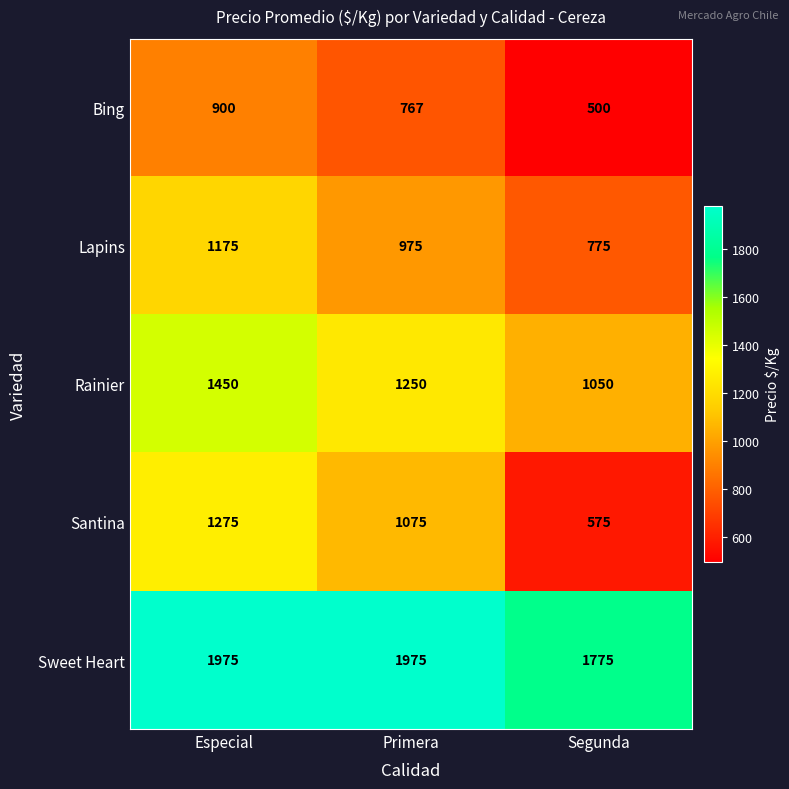

Reading right to left, what are all the values shown in this chart?

Bing: Segunda=500	Primera=767	Especial=900
Lapins: Segunda=775	Primera=975	Especial=1175
Rainier: Segunda=1050	Primera=1250	Especial=1450
Santina: Segunda=575	Primera=1075	Especial=1275
Sweet Heart: Segunda=1775	Primera=1975	Especial=1975